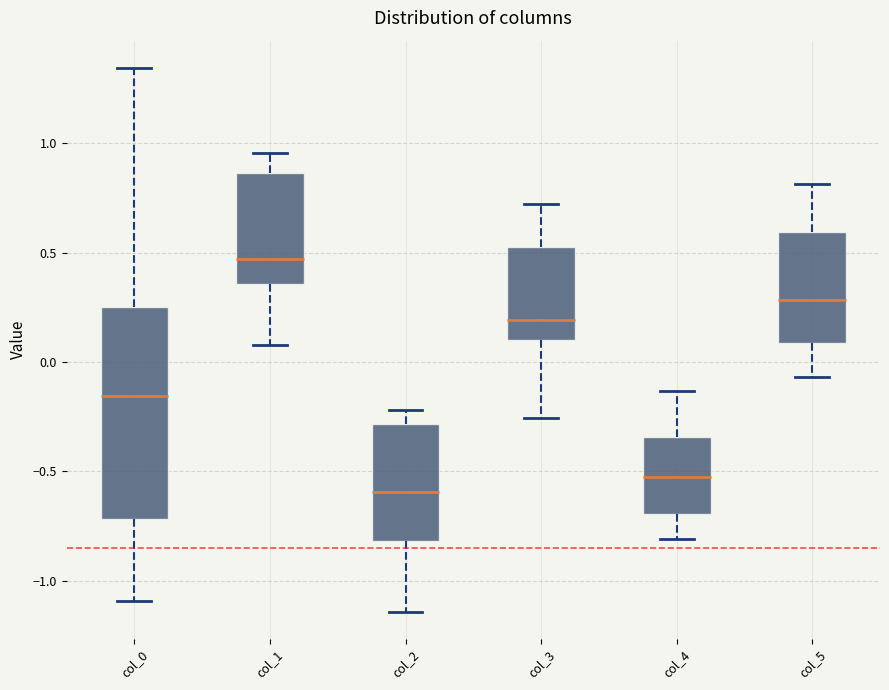

Reading left to right, transcribe this box plot: for each box, give where its median line is, the range the box spans, and where its two whiskers end, as read against the y-axis. The values are not printed on the chart, so give them approximately, as read against the axis.

col_0: median -0.15, box -0.70 to 0.25, whiskers -1.10 to 1.35
col_1: median 0.45, box 0.35 to 0.85, whiskers 0.10 to 0.95
col_2: median -0.60, box -0.80 to -0.30, whiskers -1.15 to -0.20
col_3: median 0.20, box 0.10 to 0.55, whiskers -0.25 to 0.70
col_4: median -0.50, box -0.70 to -0.35, whiskers -0.80 to -0.15
col_5: median 0.30, box 0.10 to 0.60, whiskers -0.05 to 0.80